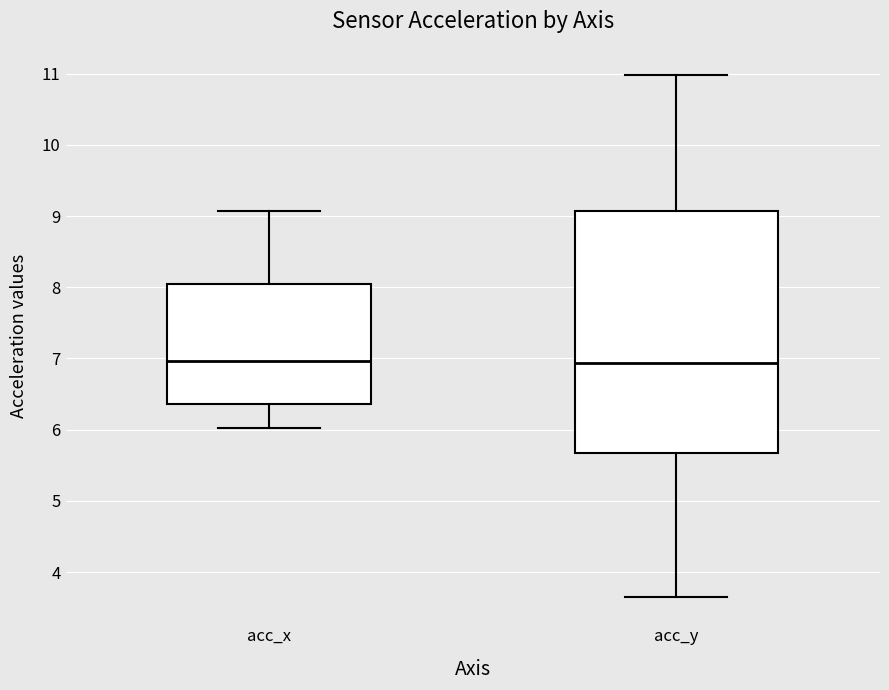

Which box is the tallest, from its lower edge to its upper edge?

acc_y